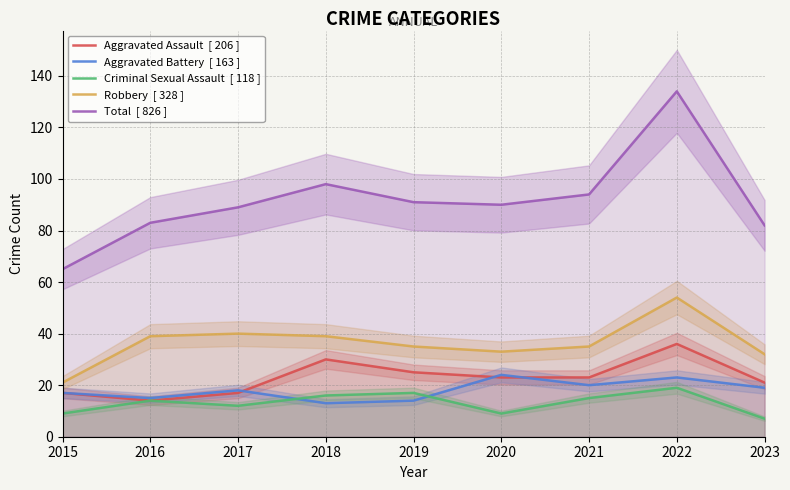

Where does the Total  [ 826 ] series first go above 90?

2018